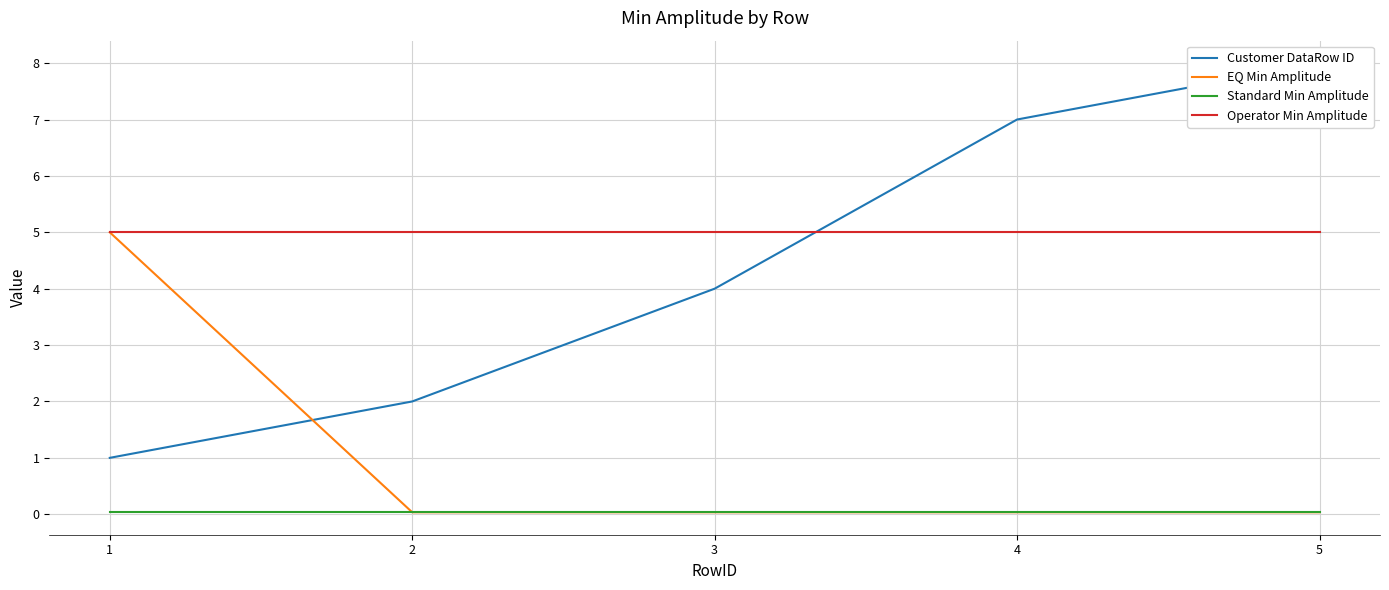

What is the maximum value for Customer DataRow ID?

8.0